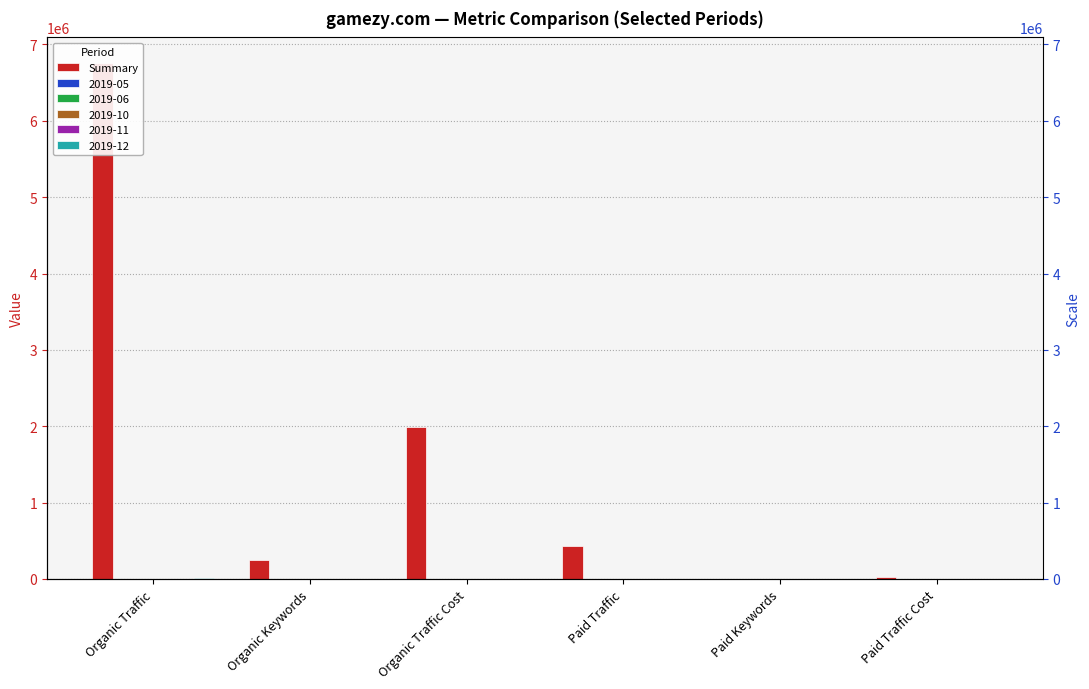

What is the value of the 1st bar from the left?

6754569